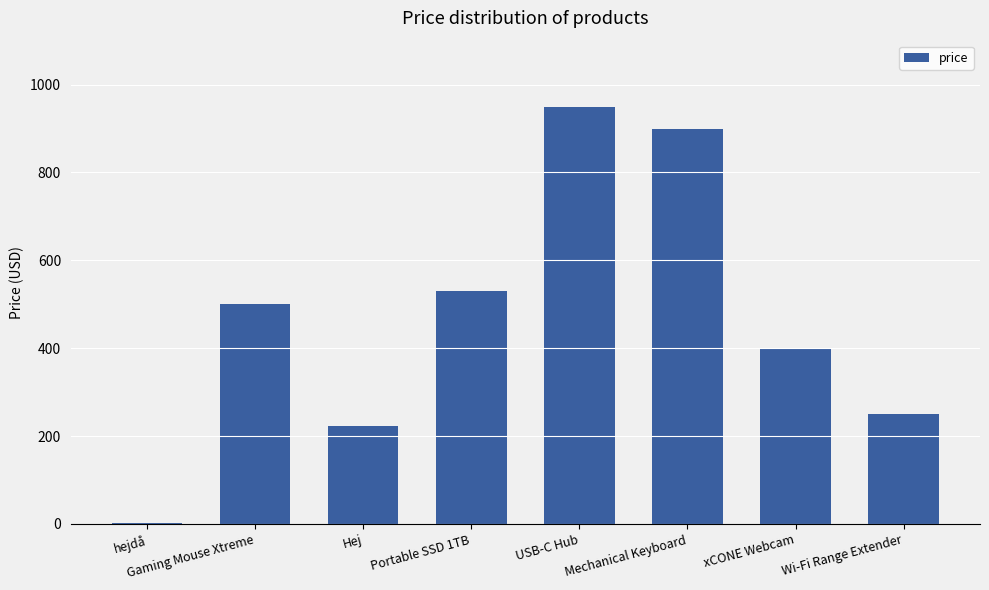

Which category has the highest value across all series?

USB-C Hub